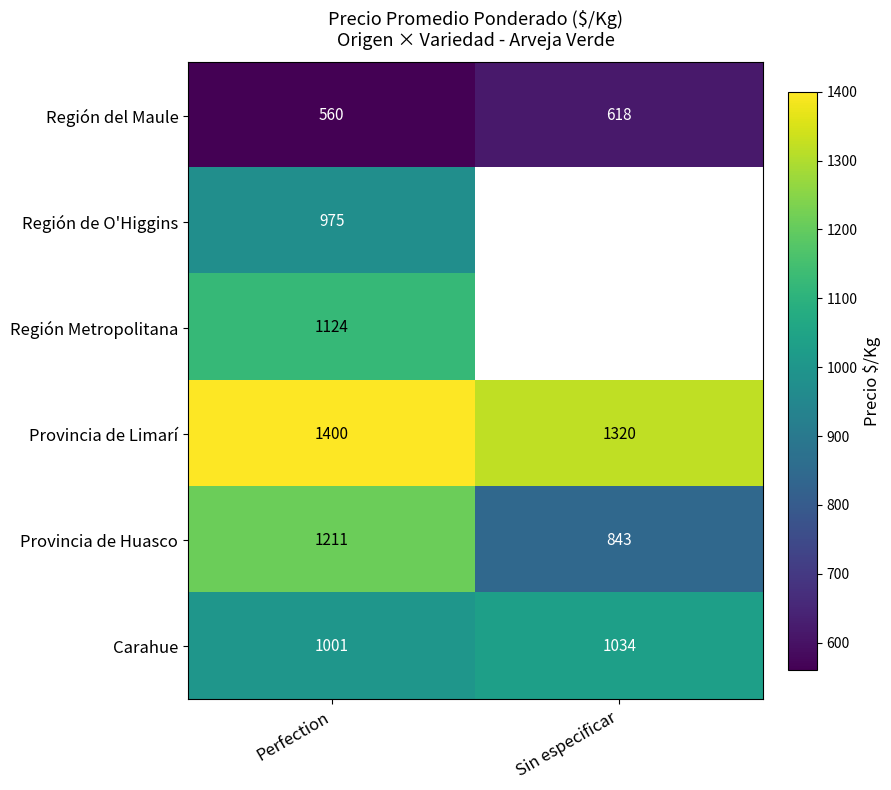

Which category has the lowest value in the Provincia de Huasco series?

Sin especificar